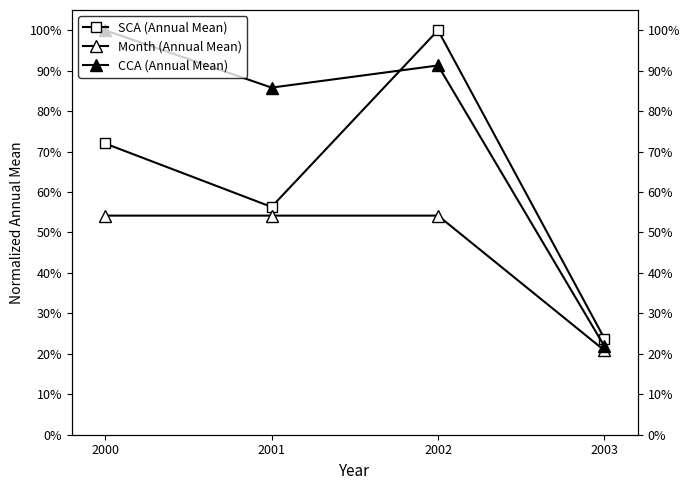

Count the CCA (Annual Mean) values in the range 0 to 1.

4